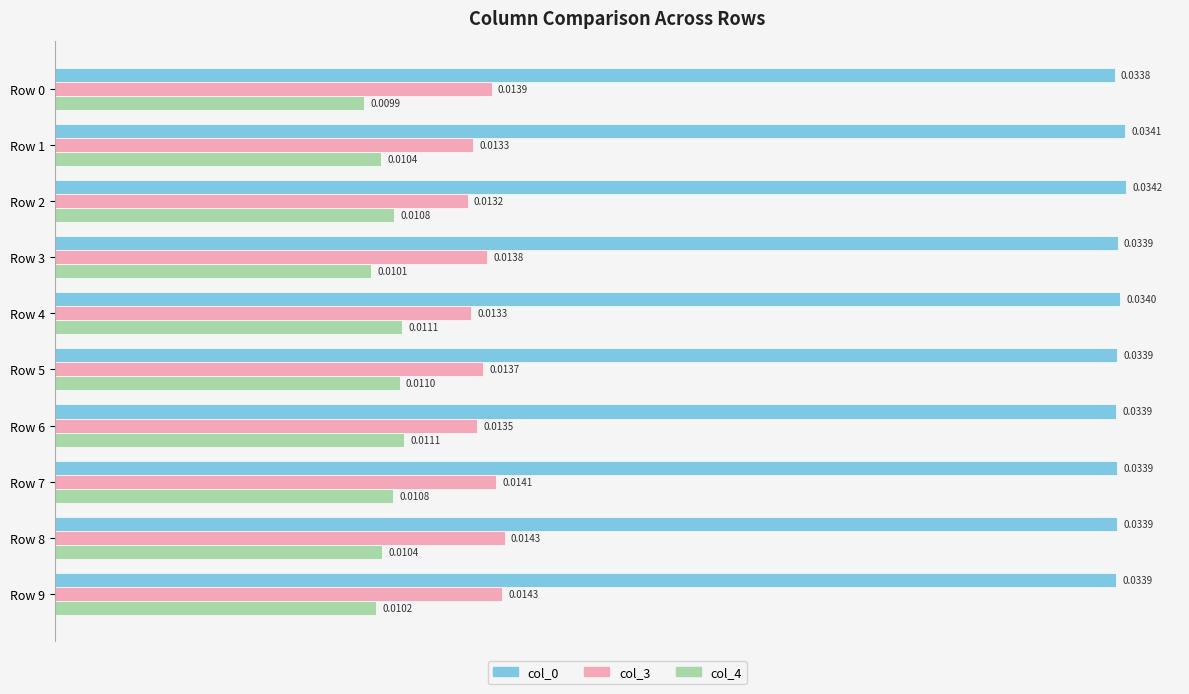

At how many categories does at least one series exceed 0?

10